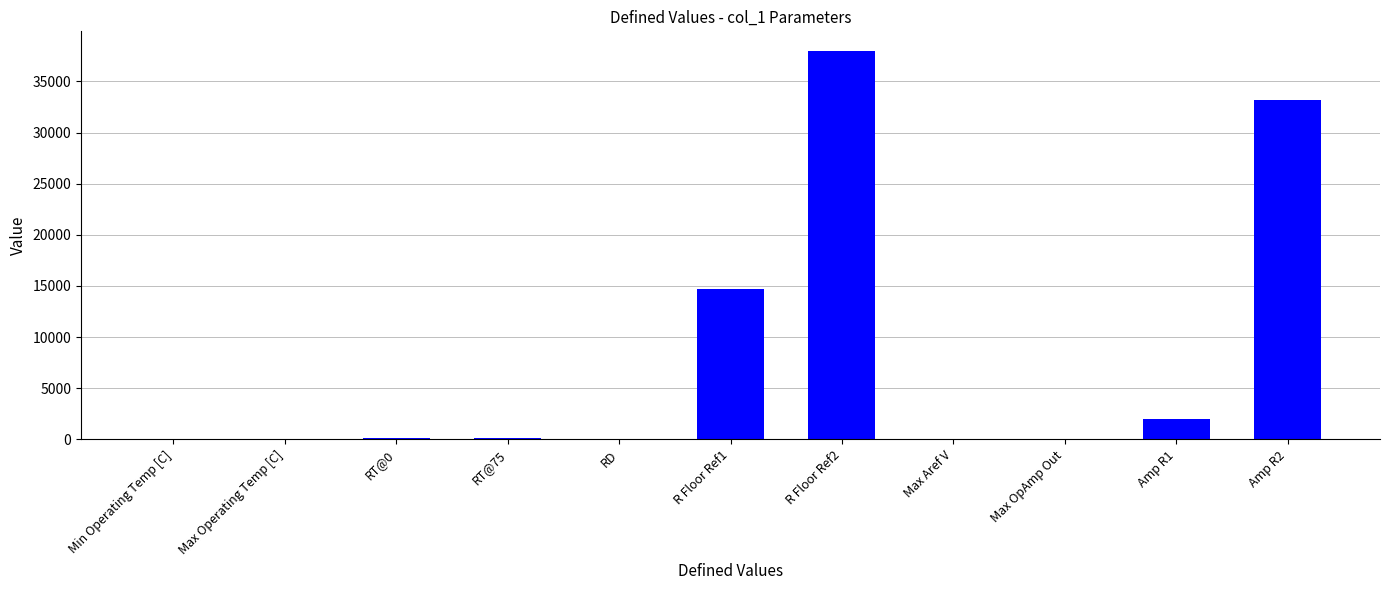

Where is the data nearest to the value 19000?

R Floor Ref1